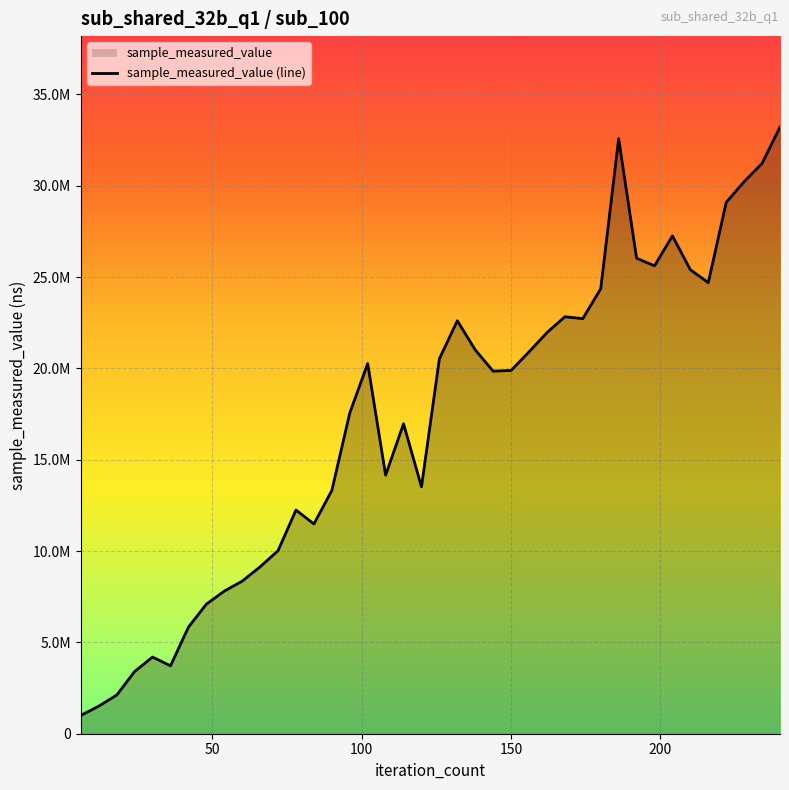

List the labels in order of value, largest first.

240, 186, 234, 228, 222, 204, 192, 198, 210, 216, 180, 168, 174, 132, 162, 138, 156, 126, 102, 150, 144, 96, 114, 108, 120, 90, 78, 84, 72, 66, 60, 54, 48, 42, 30, 36, 24, 18, 12, 6